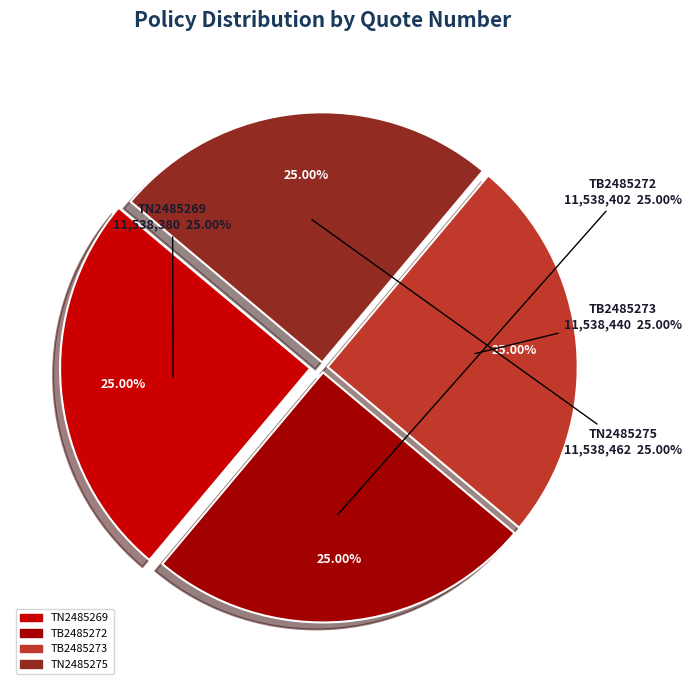

How much of the chart is everything except TN2485269?

75.0%